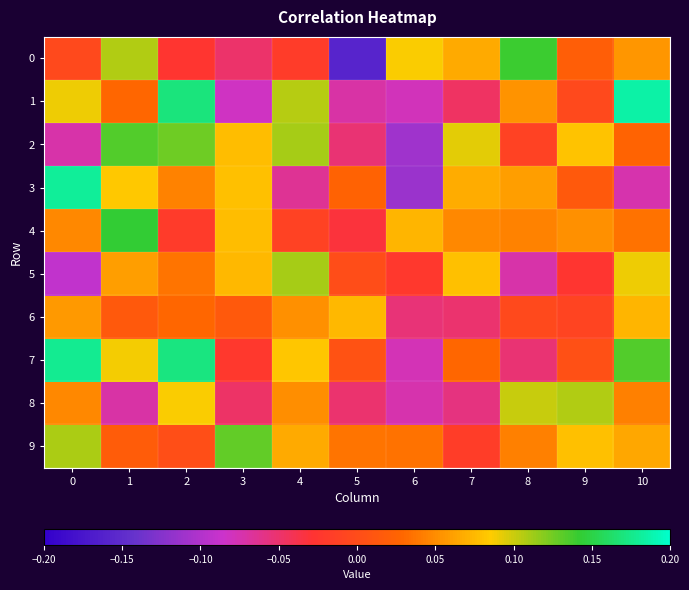

Between 4 and 8, which series saw the biggest shift?

5